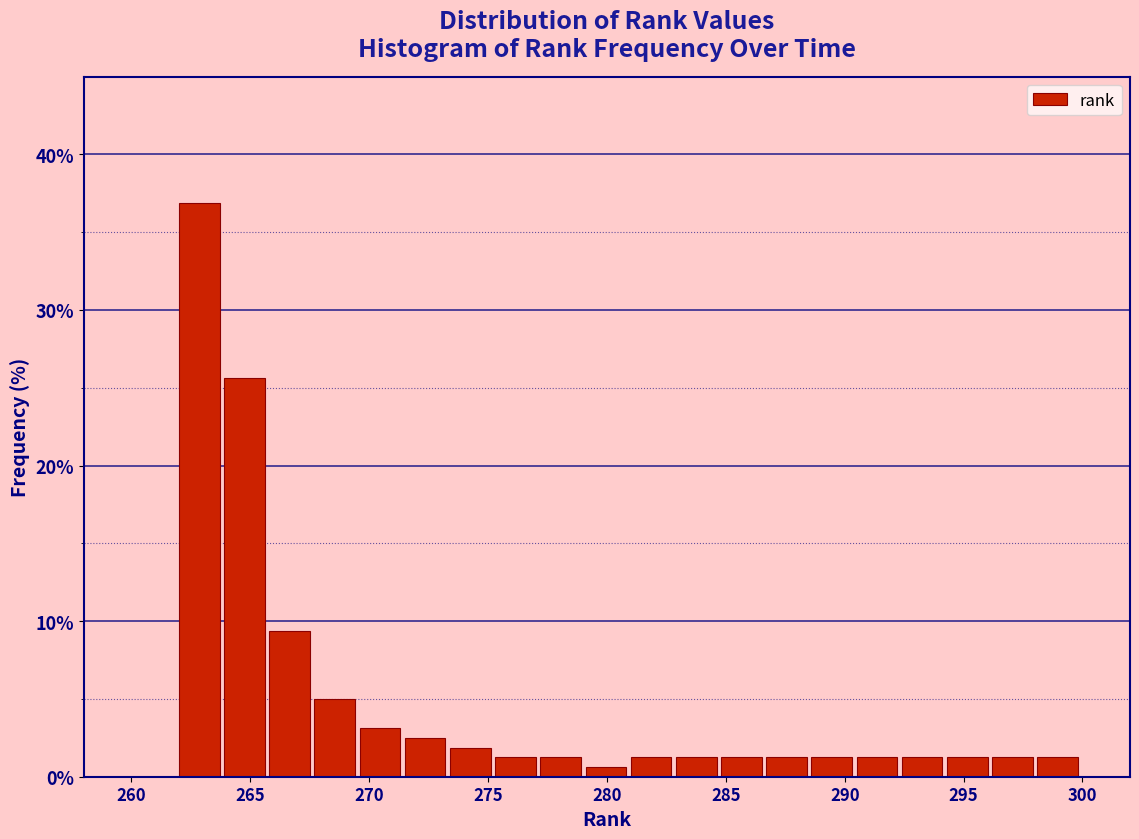

Read against the x-axis, roughly where is the centre of the tallest bar?

263.0